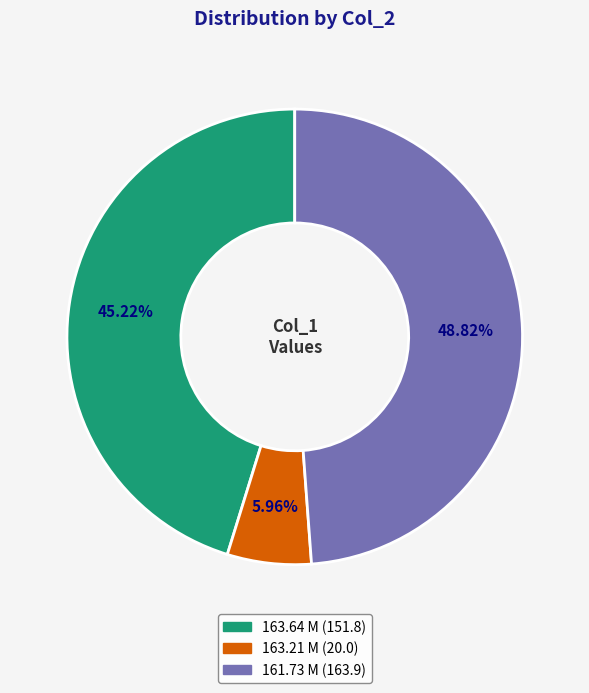

How many slices are in this pie chart?

3